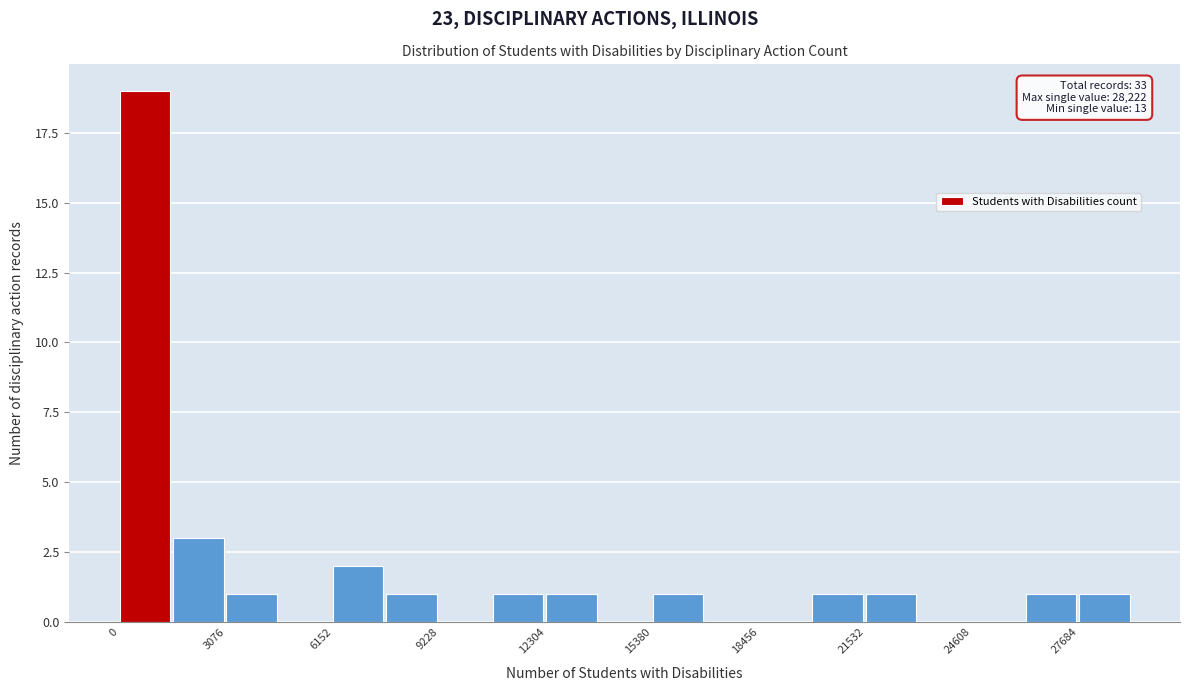

Around what value on the x-axis is the tallest bar? Give the approximate position of its centre, as read against the axis.

500